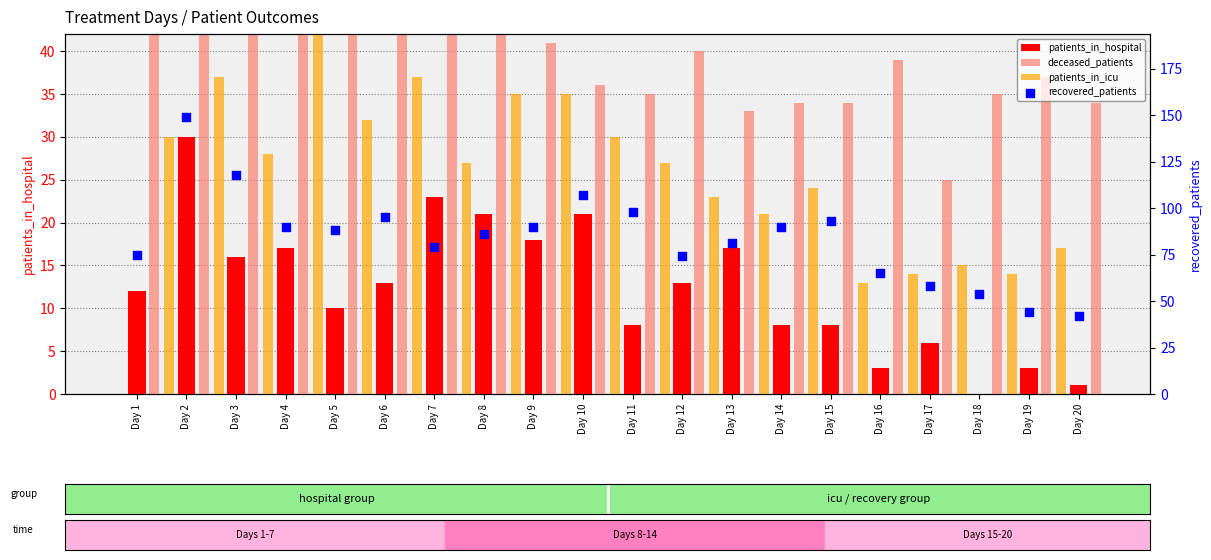

What is the total value across all series at Day 3?

232